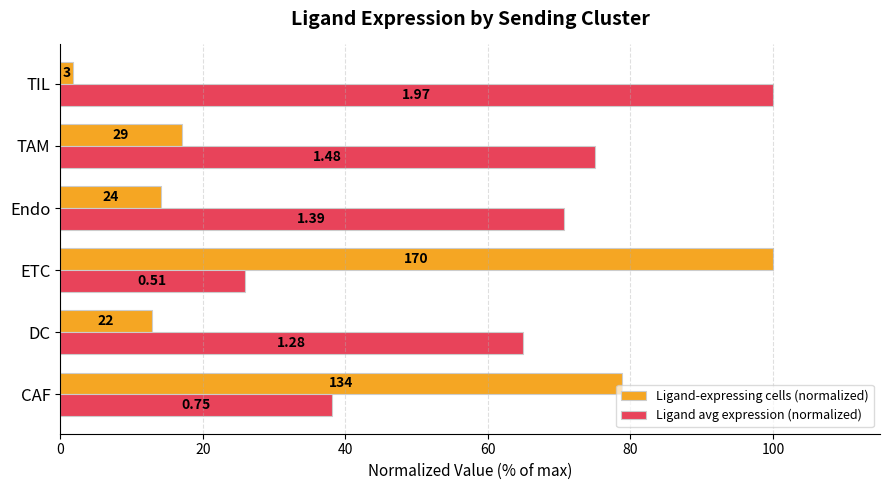

Which series has the largest total across all categories?

Ligand avg expression (normalized)